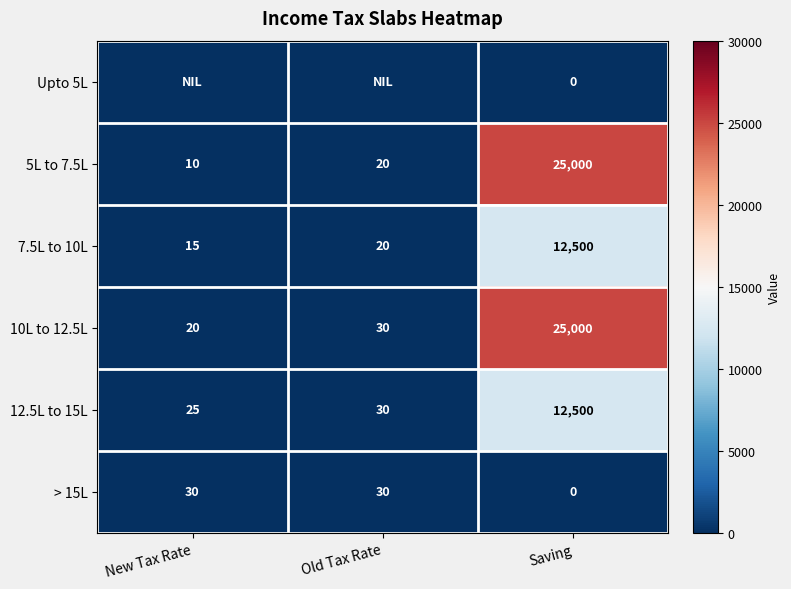

What is the difference between the 12.5L to 15L values at Old Tax Rate and New Tax Rate?

5